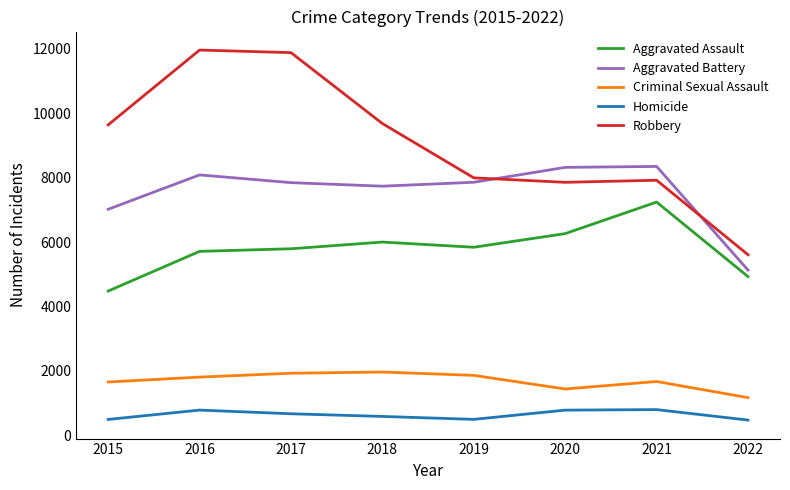

Where is Robbery nearest to the value 8784?

2019